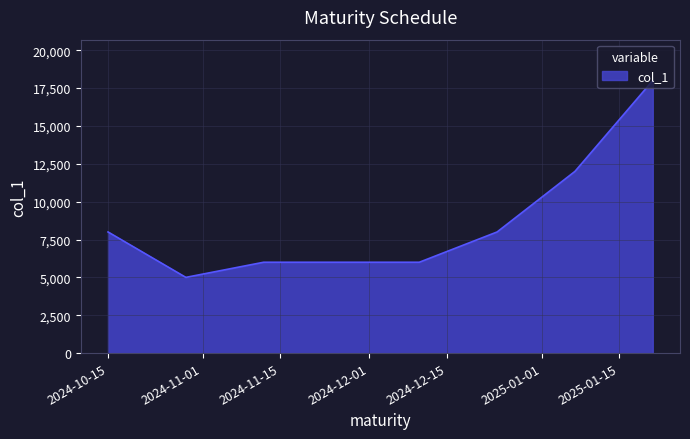

What is the average value?

9000